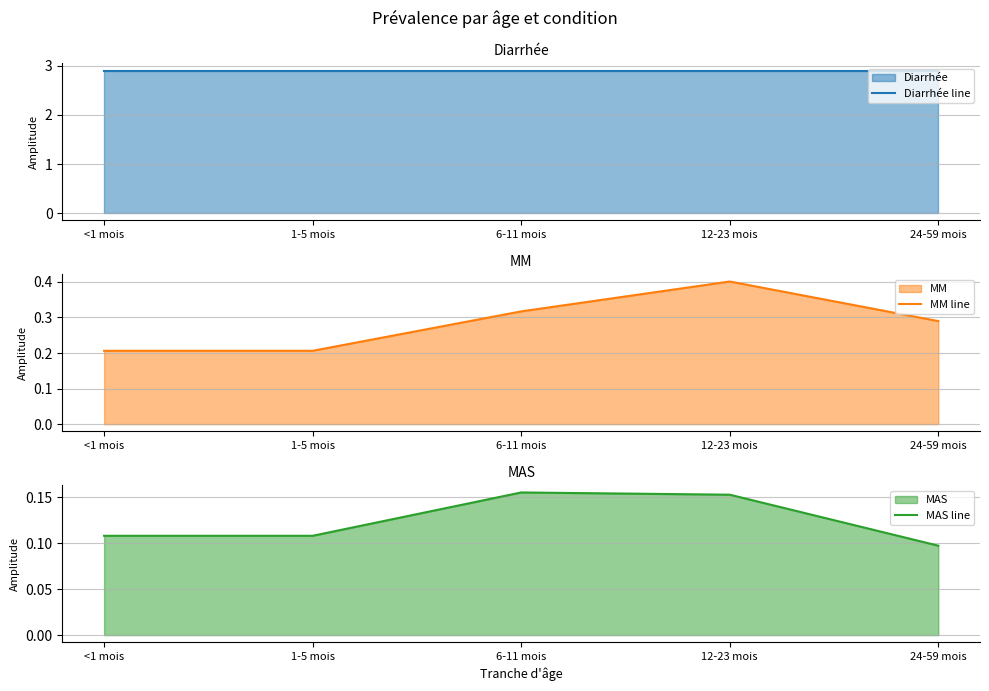

Which series has the largest range (max minus min)?

MM line